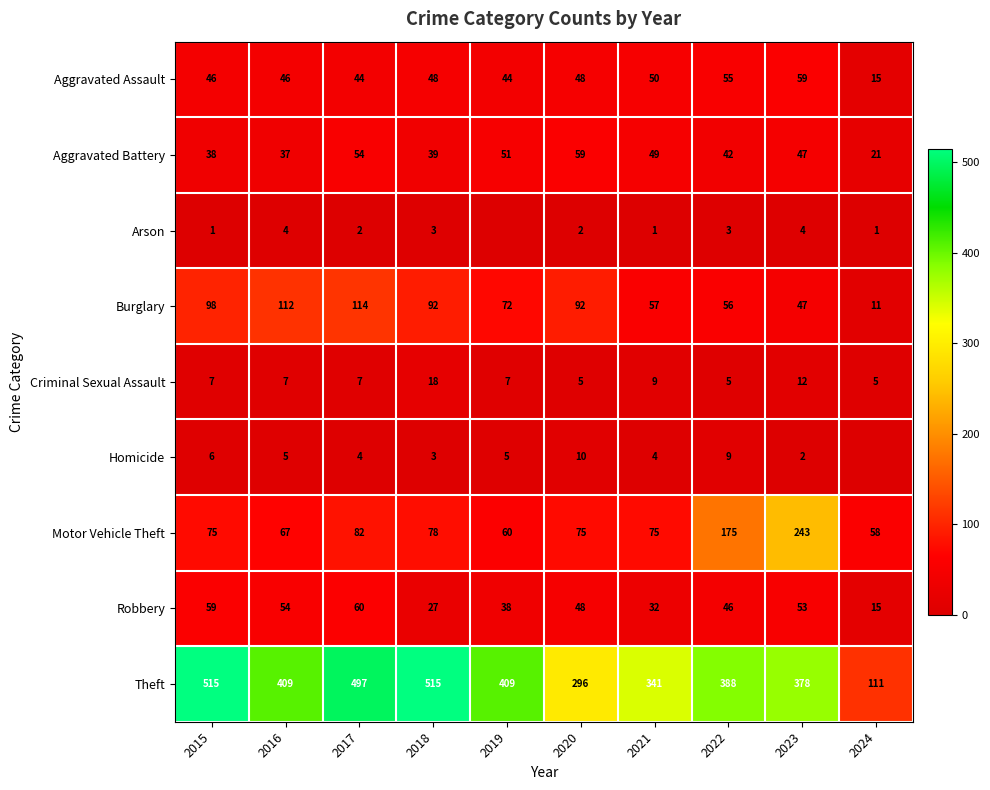

What is the difference between the maximum and minimum values in the Burglary series?

103